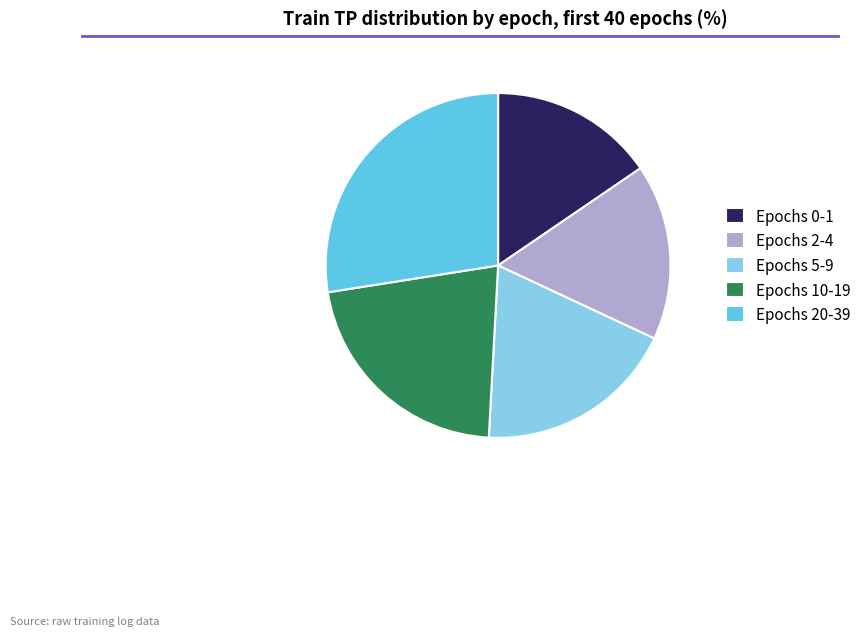

Is Epochs 2-4 the majority of the pie?

No